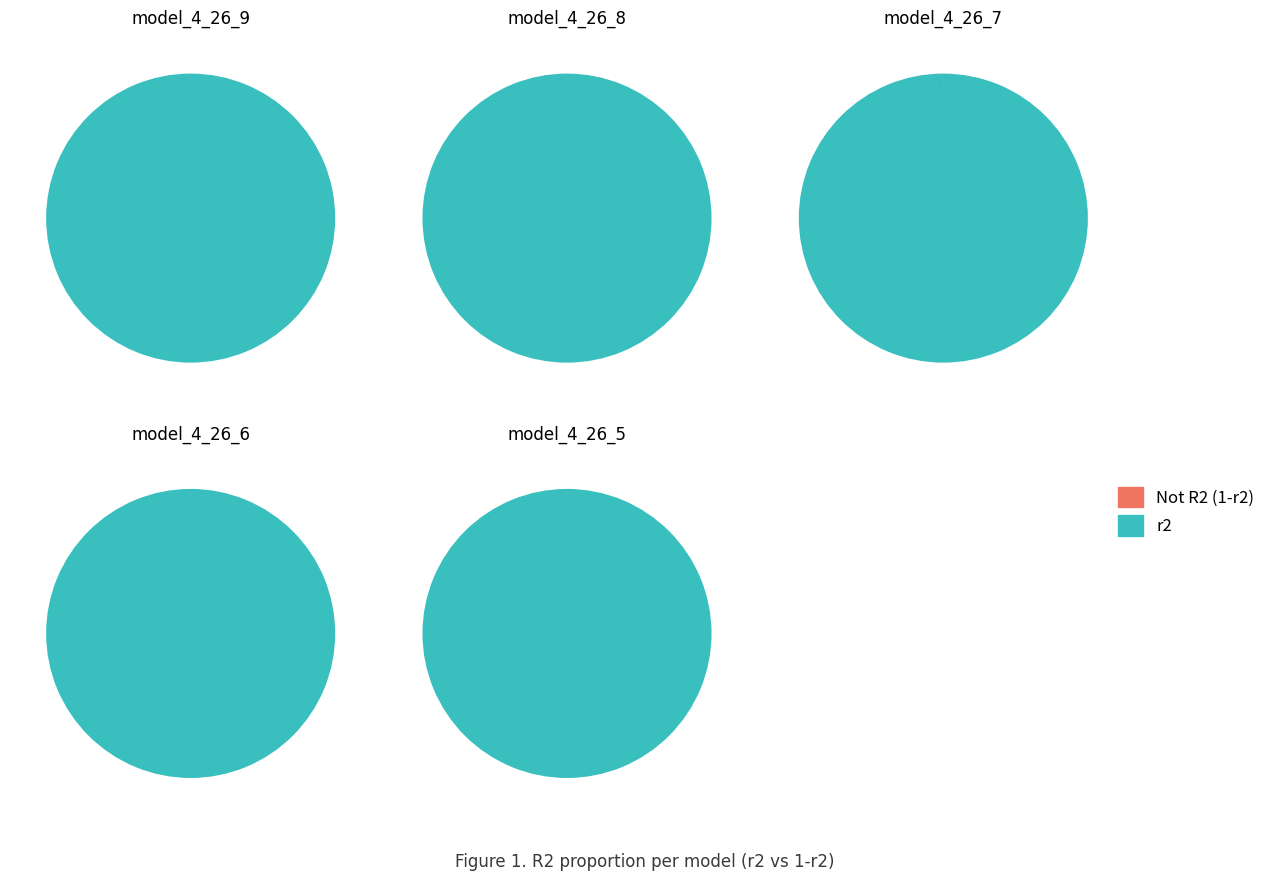

How many segments does this pie chart have?

10